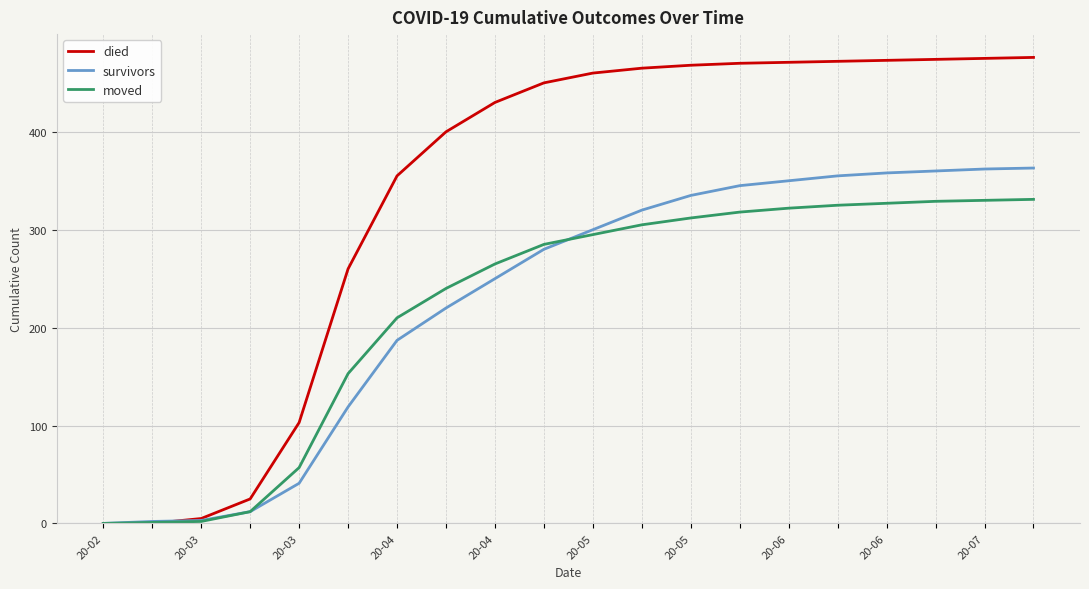

Which series has the largest range (max minus min)?

died